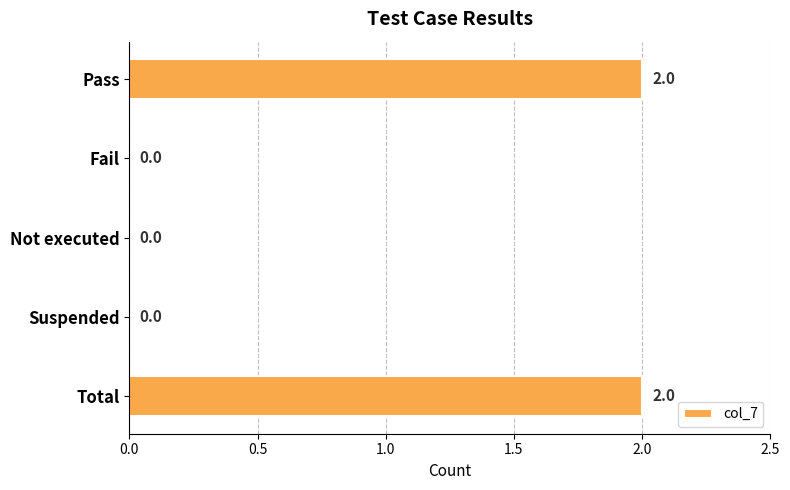

Between Pass and Fail, which is larger?

Pass